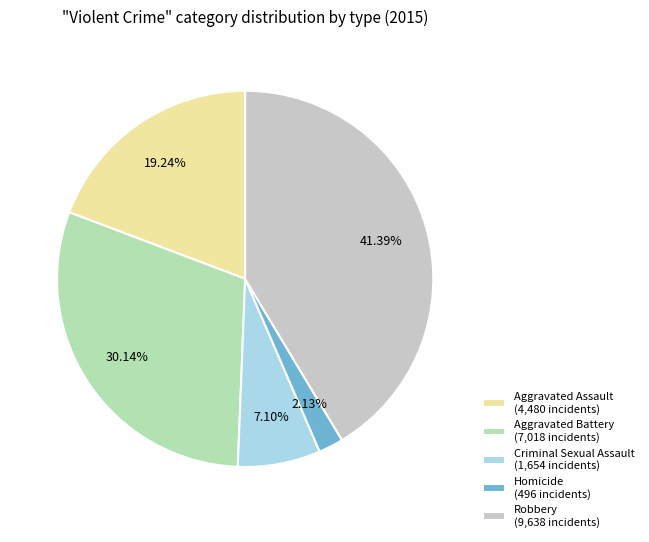

To the nearest percent, what is the difference between the Robbery and Criminal Sexual Assault slice percentages?

34%